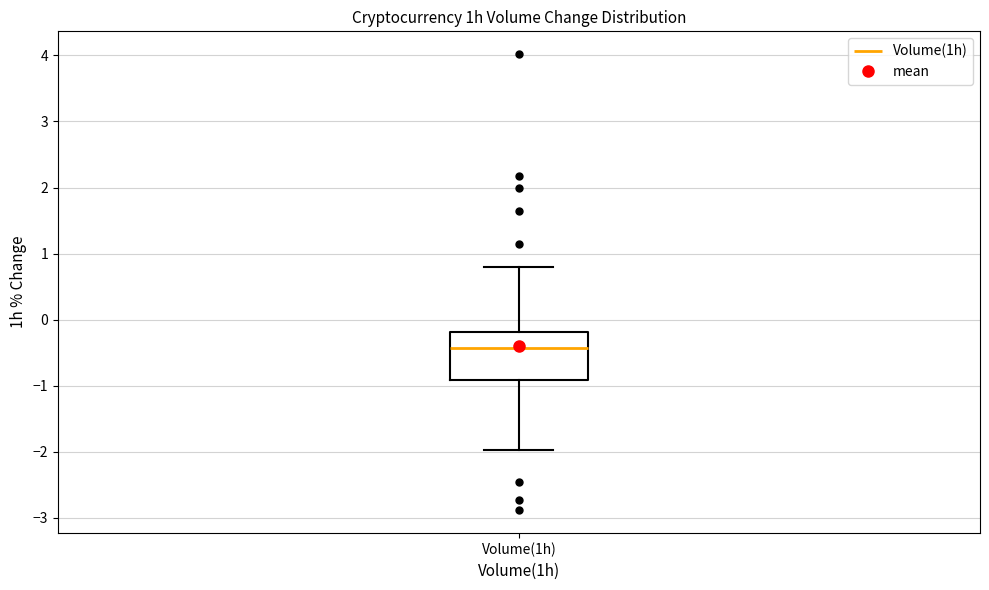

Transcribe this box plot: give where the median line is, the range the box spans, and where the two whiskers end, as read against the y-axis. The values are not printed on the chart, so give them approximately, as read against the axis.

median -0.4, box -0.9 to -0.2, whiskers -2.0 to 0.8